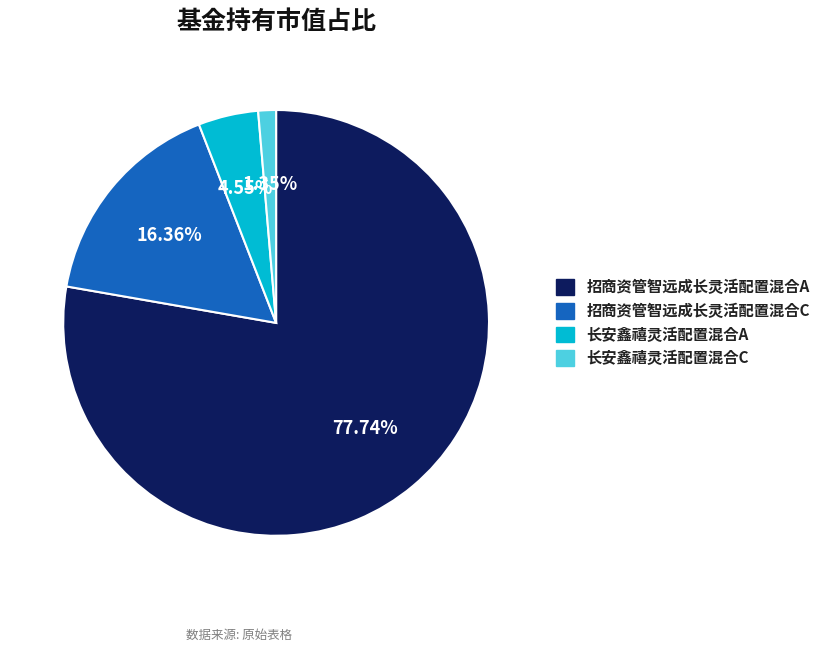

How many slices are in this pie chart?

4